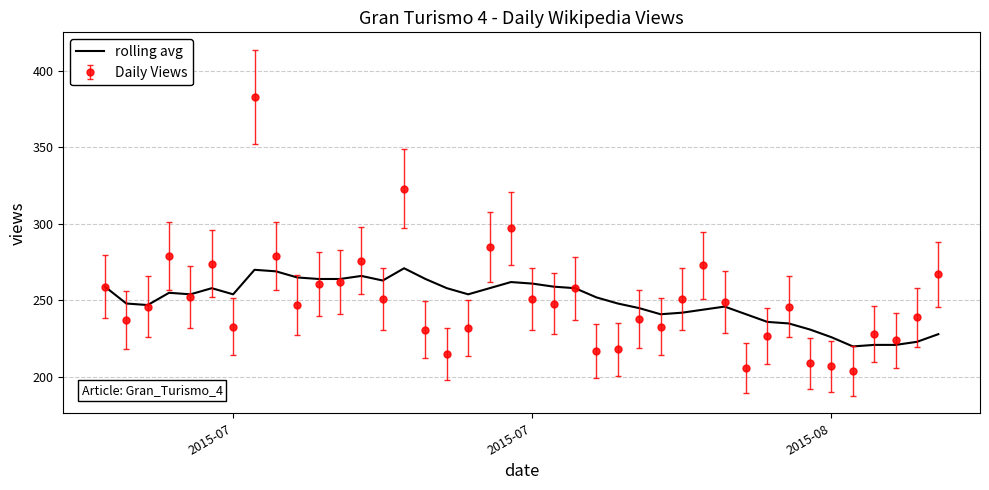

What is the smallest value displayed?

204